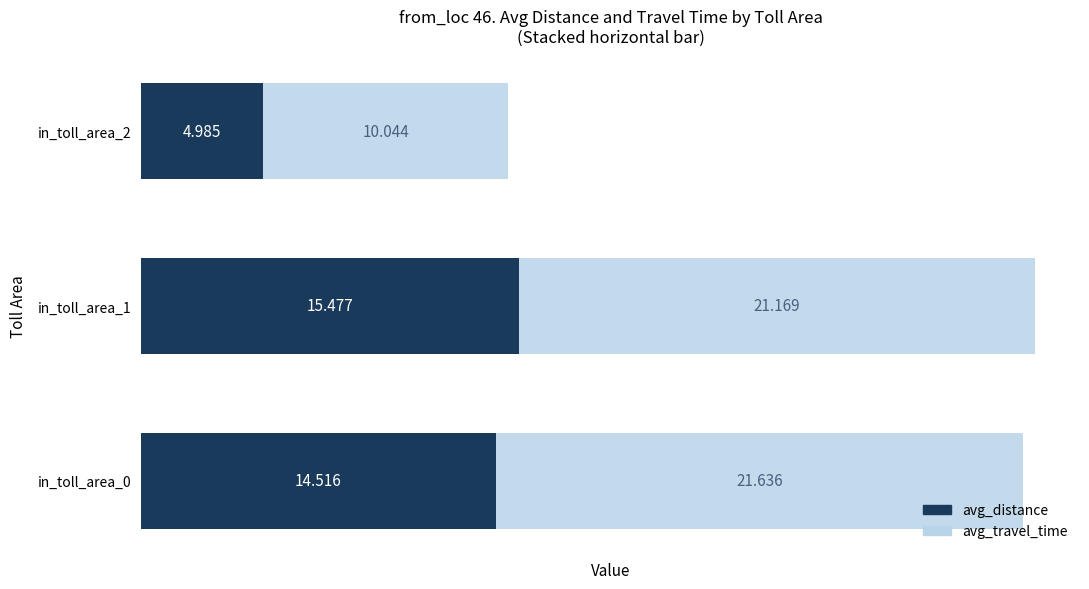

At which category is the sum across all series the highest?

in_toll_area_1